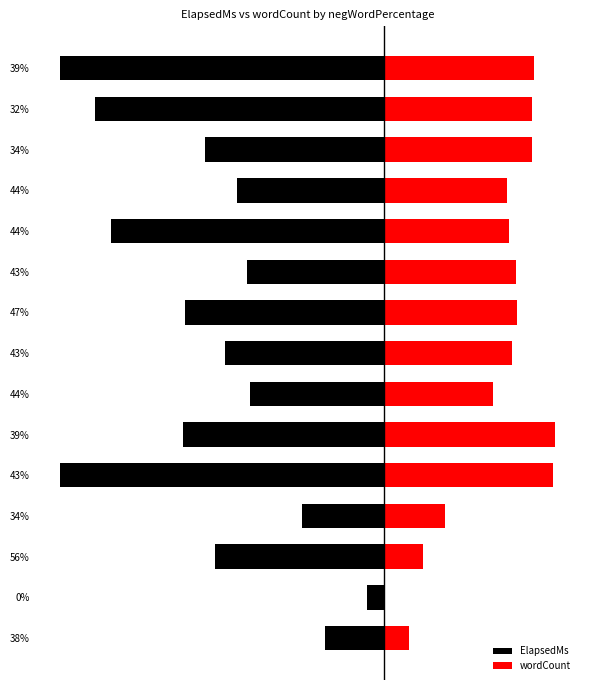

Which series has the largest total across all categories?

wordCount